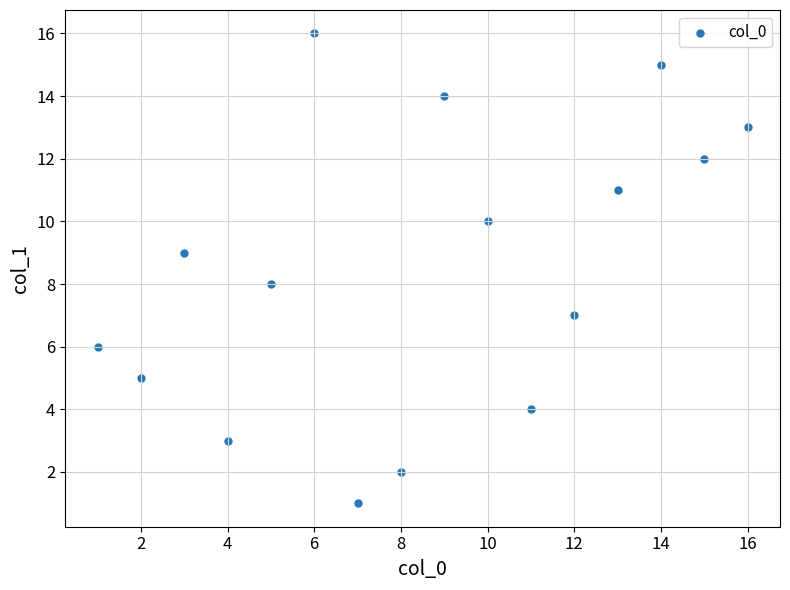

What is the range of Y values (max minus min)?

15